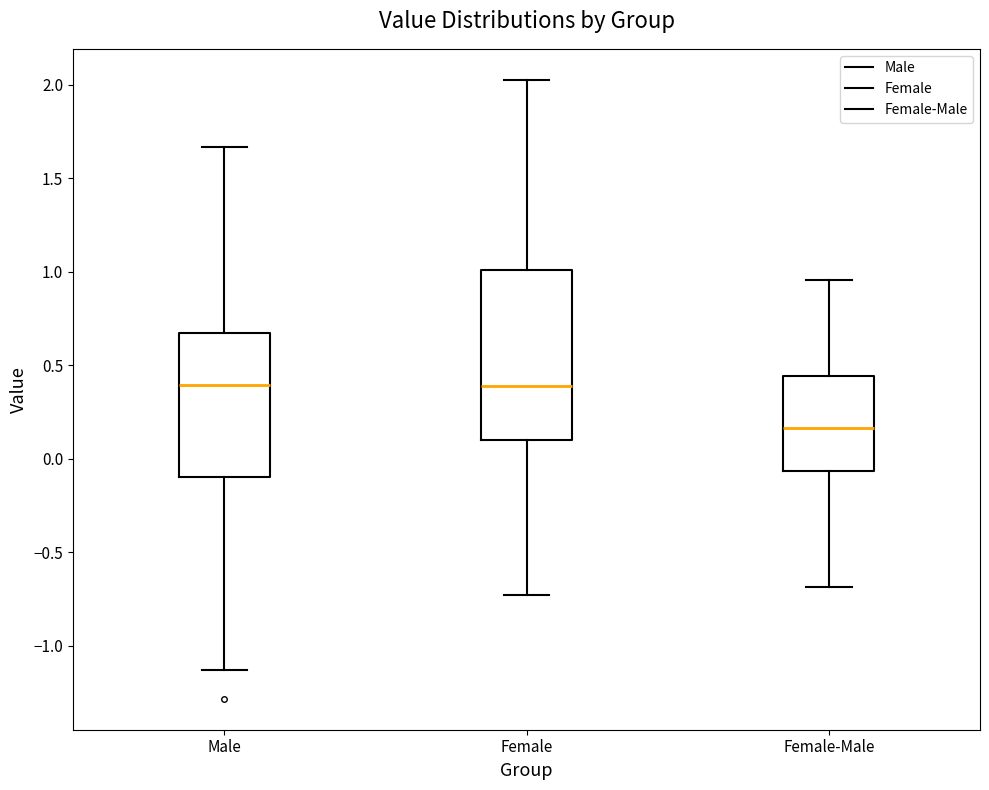

Which box has the lowest median line?

Female-Male